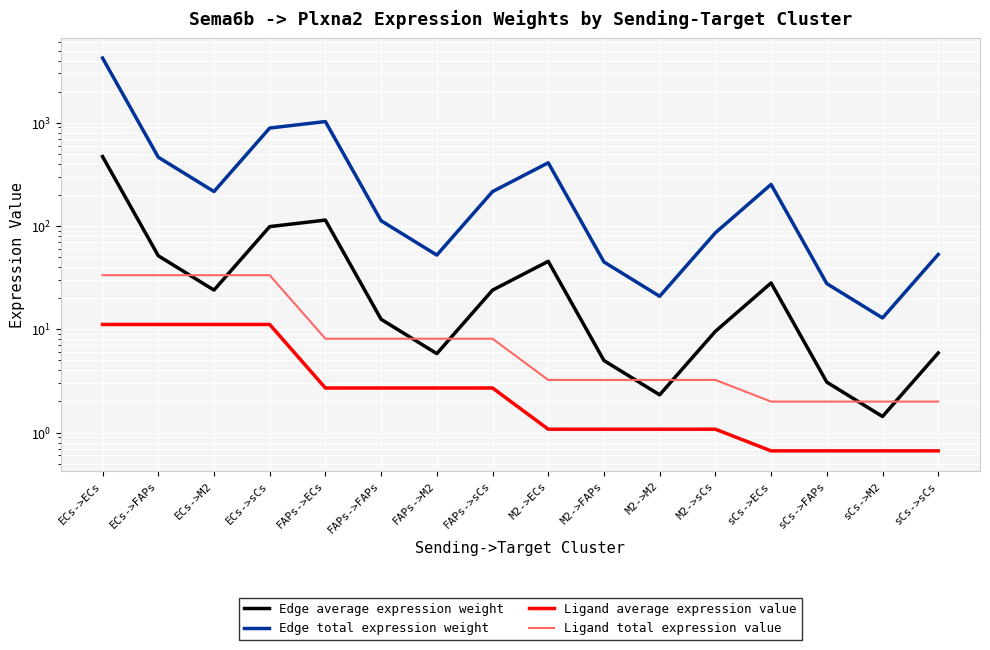

True or false: Edge average expression weight has a value of 4.2 at sCs->FAPs.

False